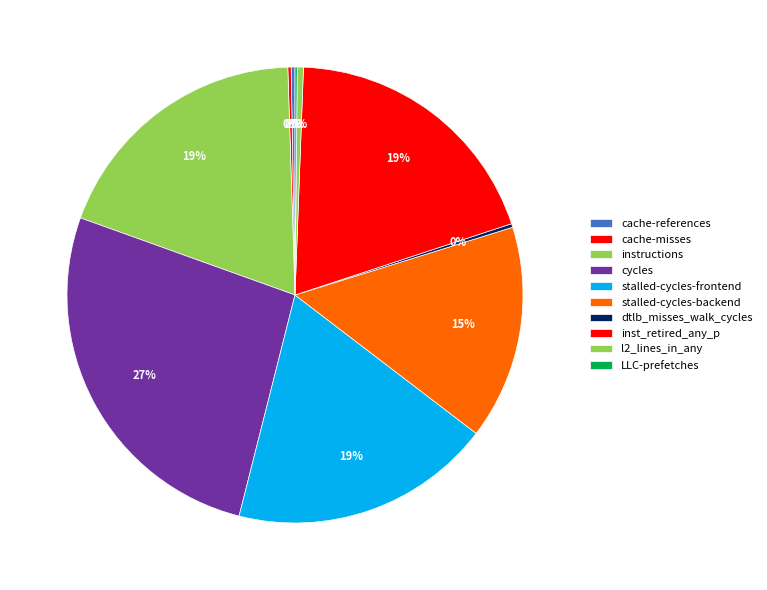

How many segments does this pie chart have?

10